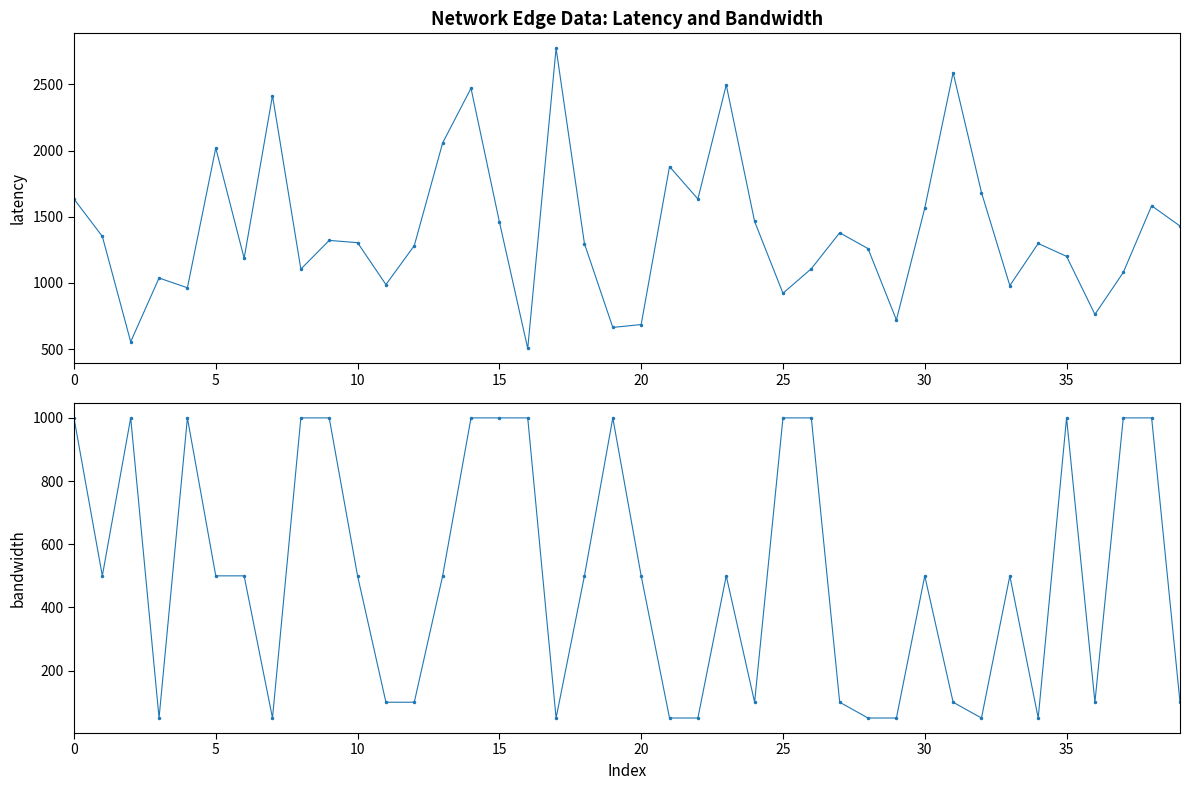

List the series in order of their peak value, highest first.

latency, bandwidth